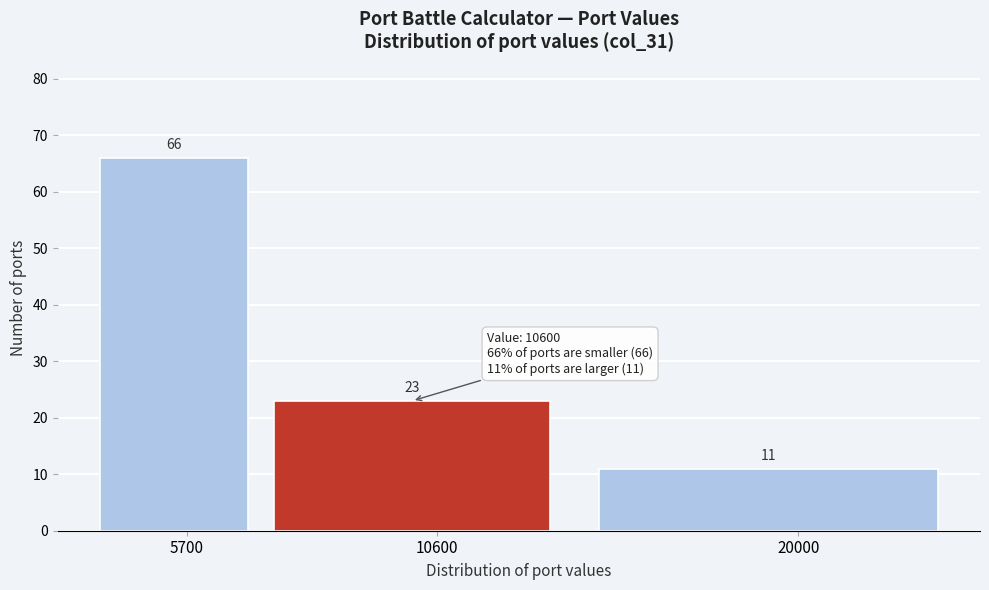

Reading left to right, transcribe all the data shown in this chart.

66	23	11